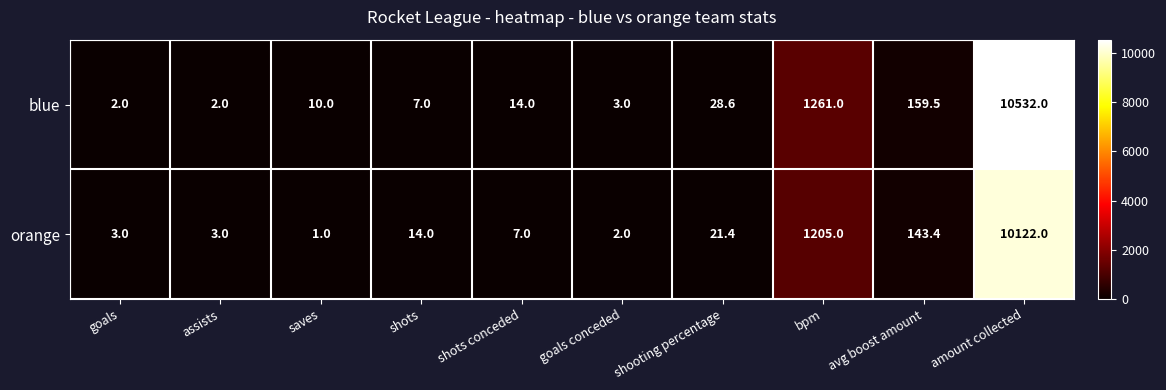

Which category has the lowest value across all series?

saves